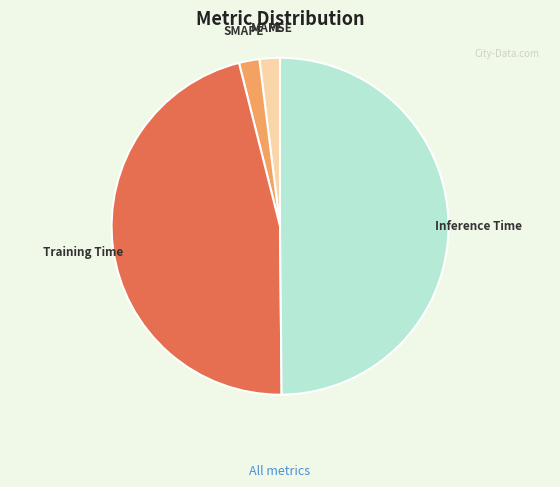

True or false: Inference Time accounts for 50% of the total.

True